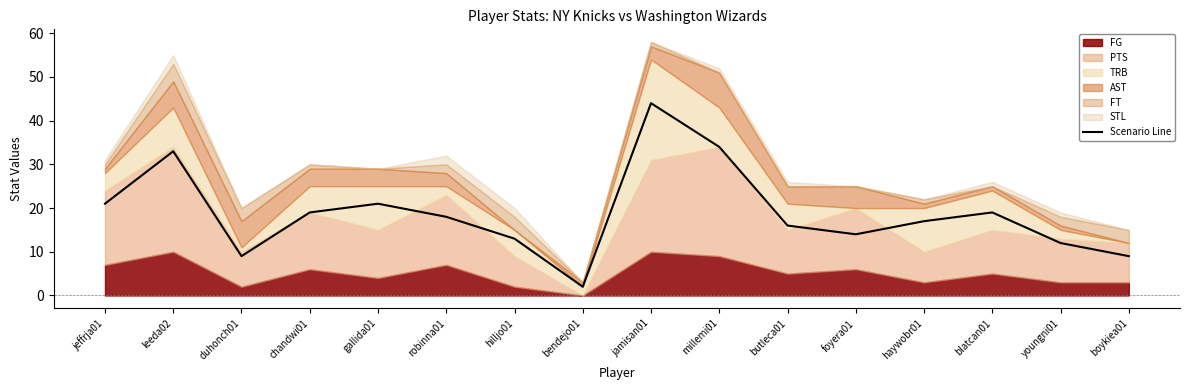

Between jamisan01 and blatcan01, which is larger?

jamisan01